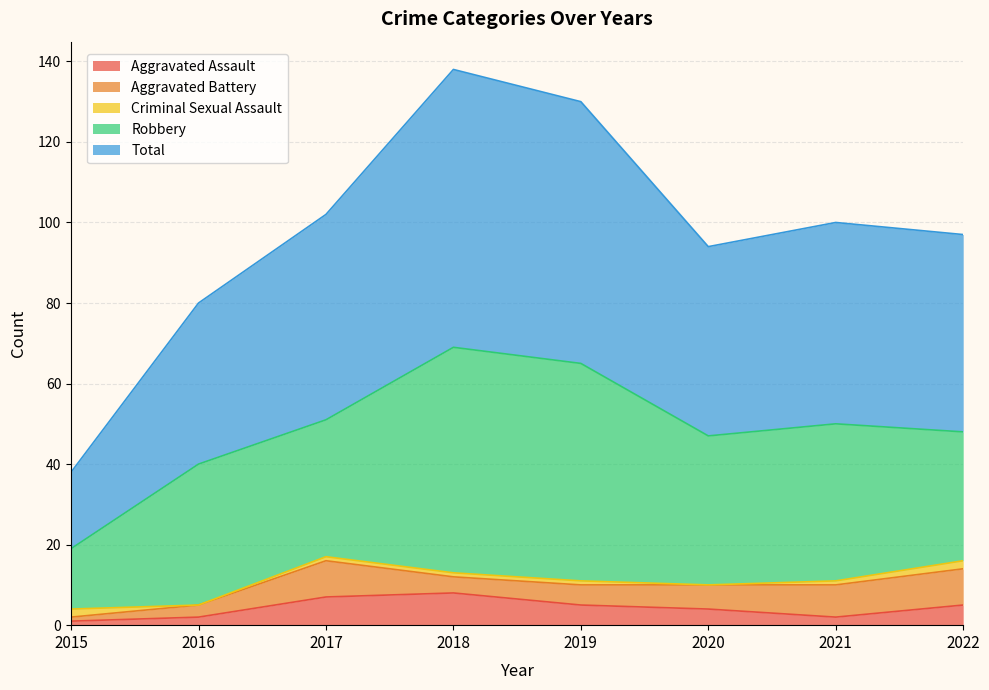

How many series are shown in this chart?

5